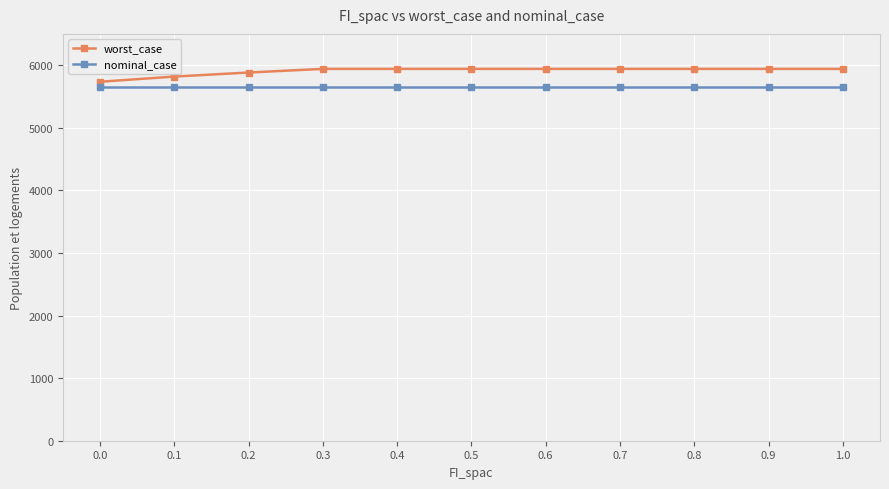

What are all the series names shown in the legend?

worst_case, nominal_case